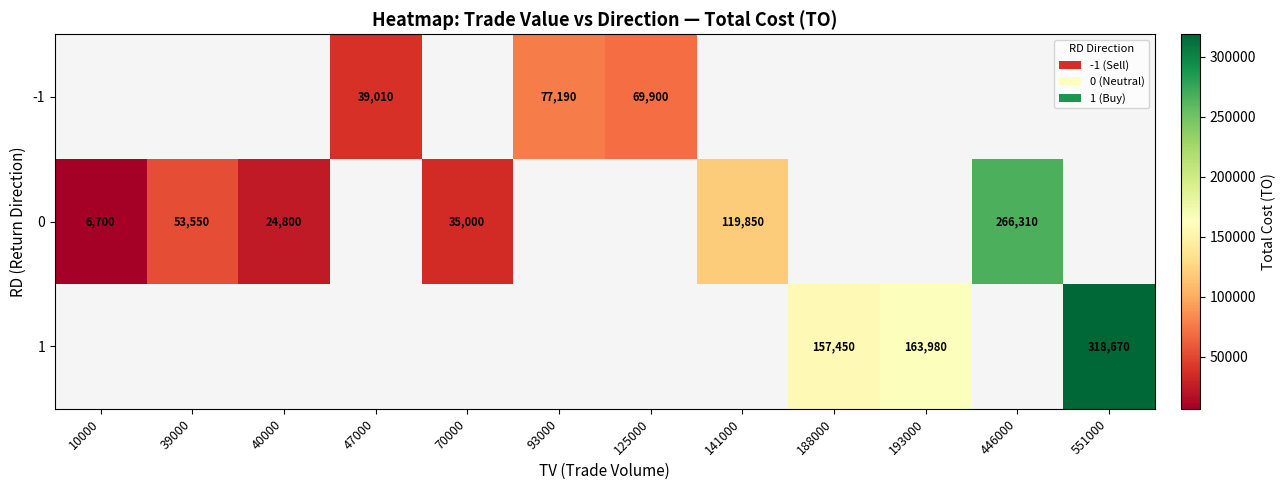

At which category does the chart reach its minimum across all series?

10000